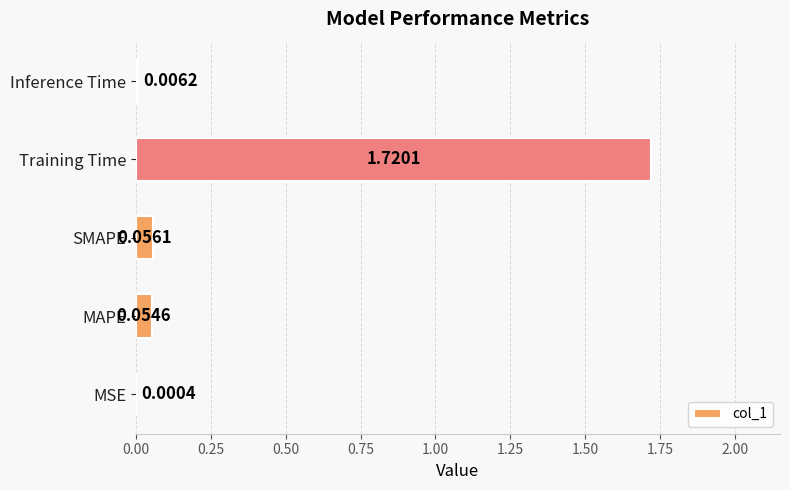

What is the change in value from MSE to Training Time?

+1.7